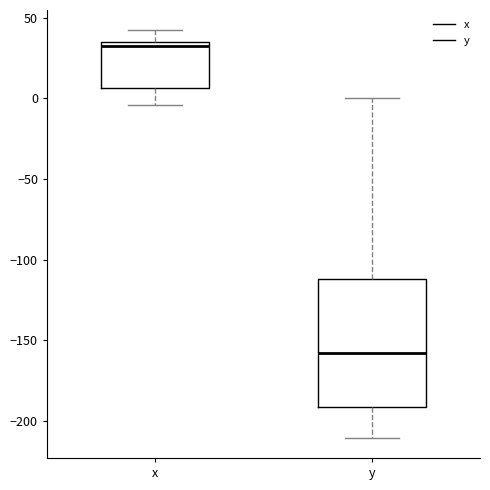

Reading left to right, transcribe this box plot: for each box, give where its median line is, the range the box spans, and where its two whiskers end, as read against the y-axis. The values are not printed on the chart, so give them approximately, as read against the axis.

x: median 30, box 5 to 35, whiskers -5 to 40
y: median -160, box -190 to -110, whiskers -210 to 0